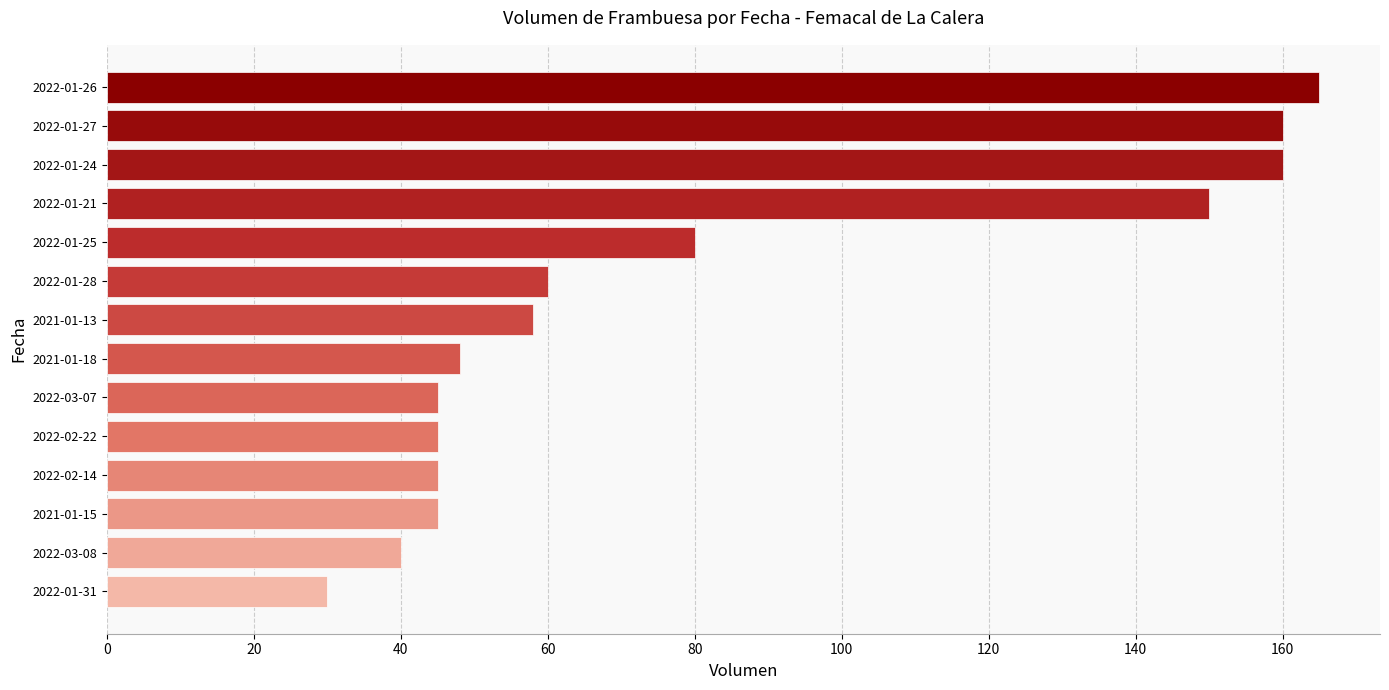

What is the maximum value shown in the chart?

165